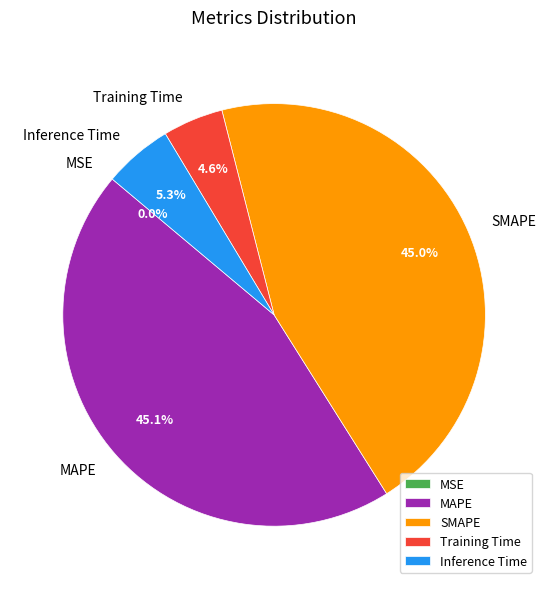

Does any single category account for the majority?

No